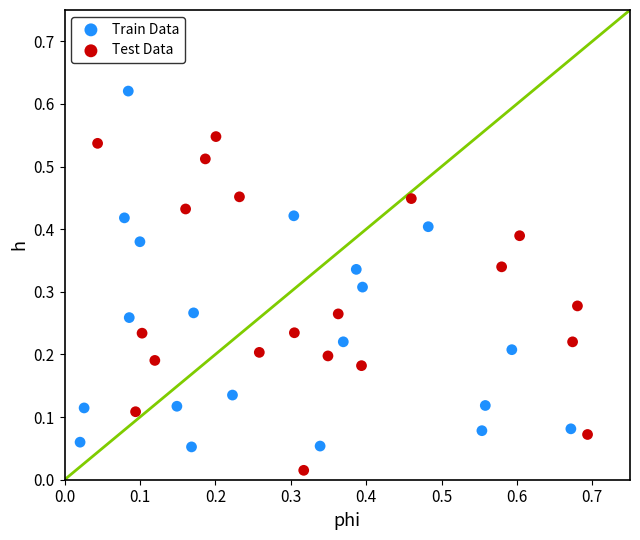

What are all the series names shown in the legend?

Train Data, Test Data